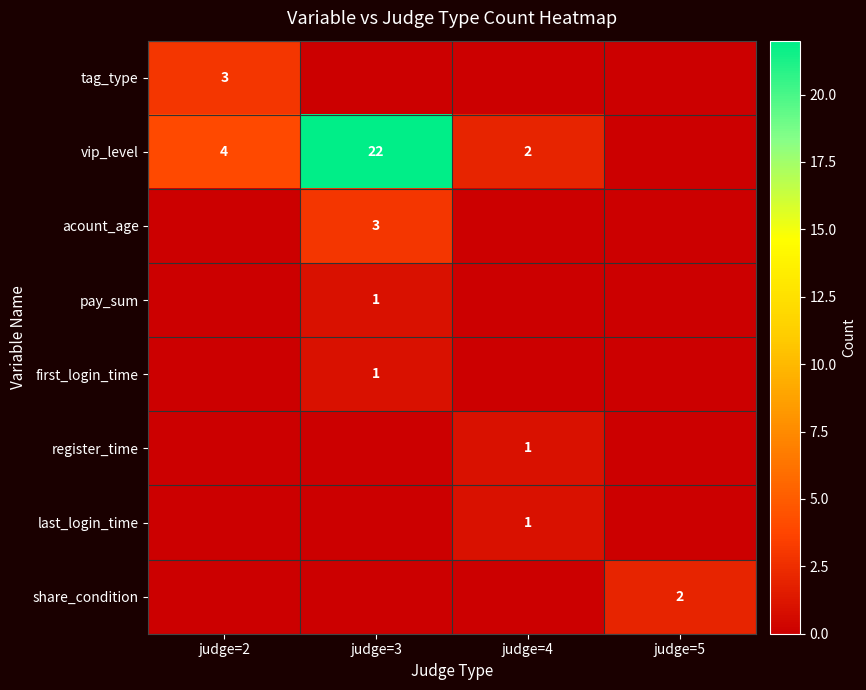

True or false: share_condition has a value of 1 at judge=5.

False